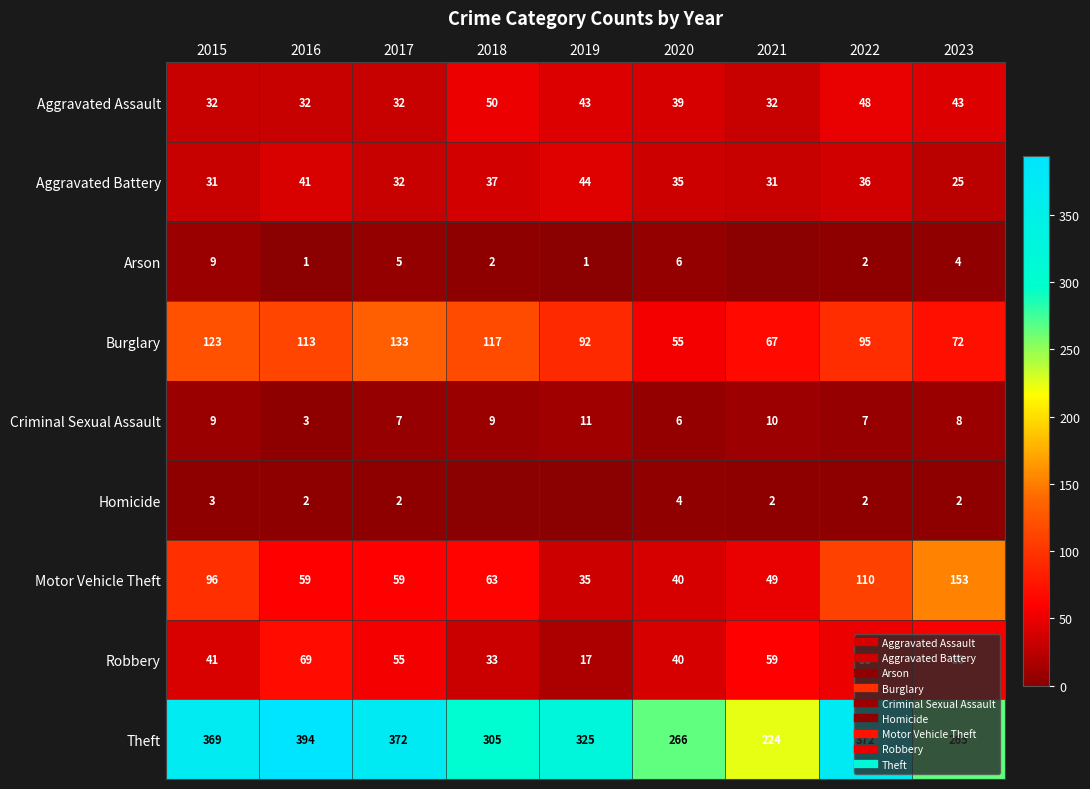

Which series changed the most between 2016 and 2020?

Theft